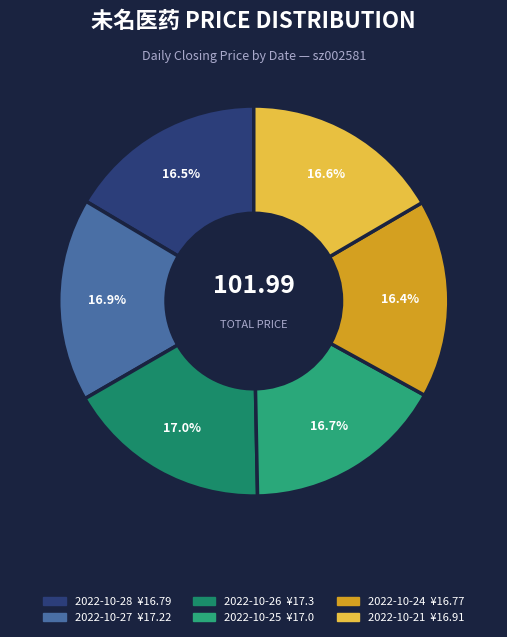

How much of the chart is everything except 2022-10-21?

83.4%